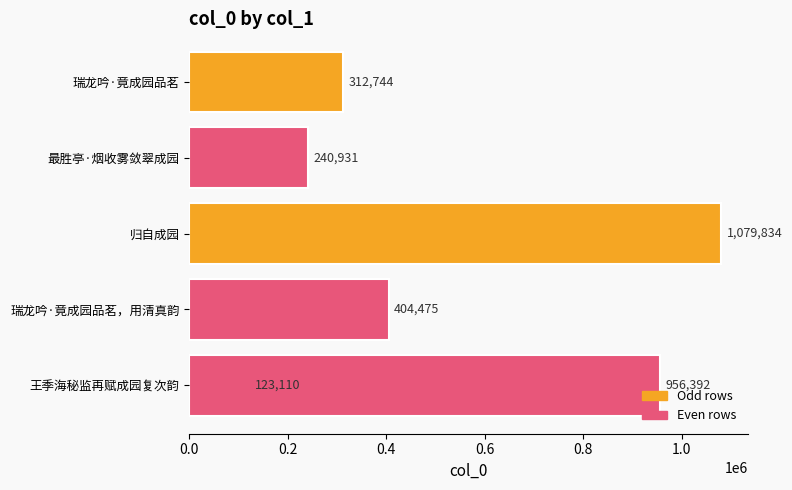

Are the bars horizontal?

Yes